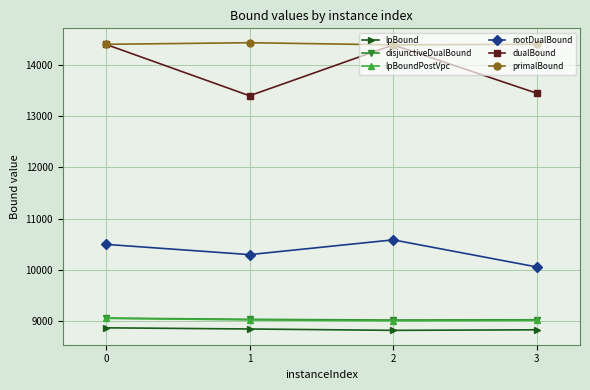

What is the difference between the highest and lowest values at 0?

5516.0